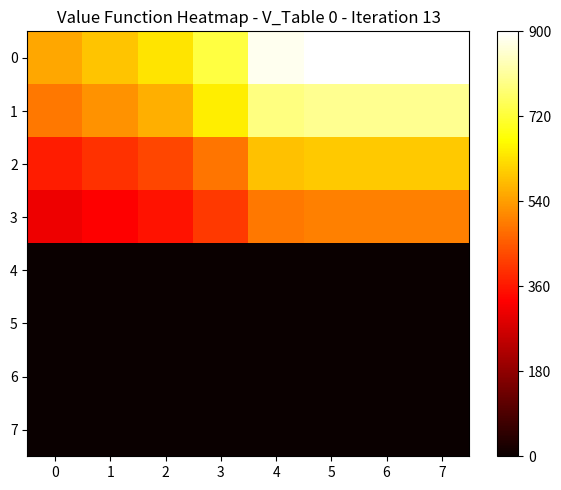

At which category is the sum across all series the highest?

5